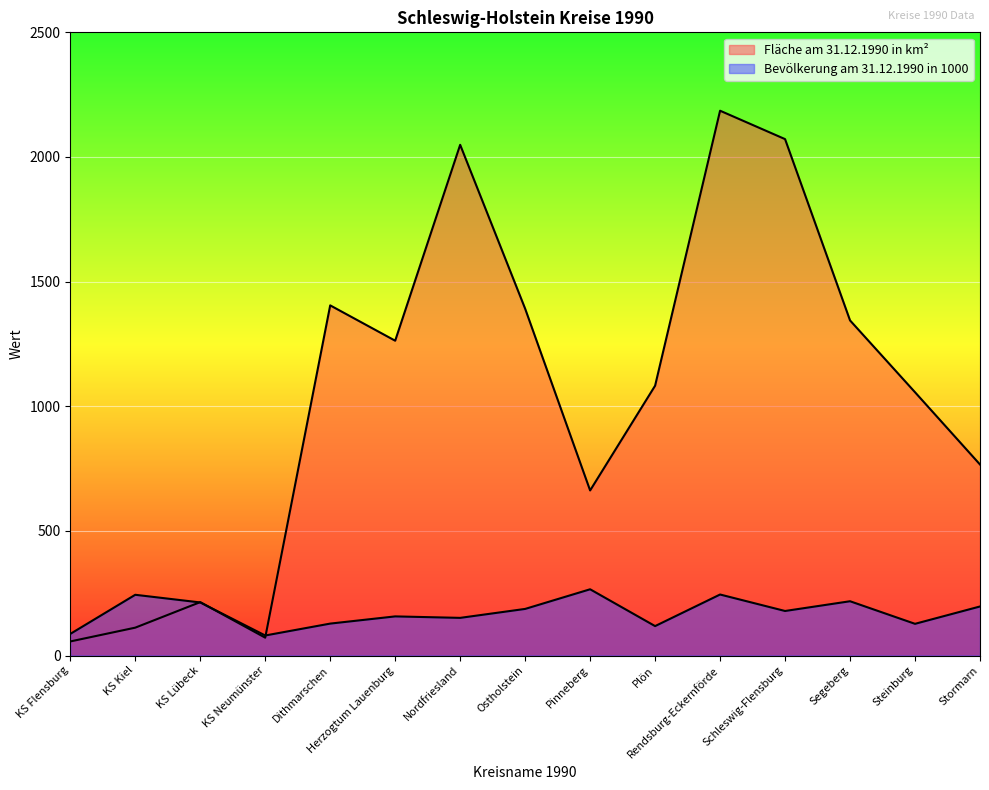

What is the difference between the Fläche am 31.12.1990 in km² values at KS Kiel and Steinburg?

944.4